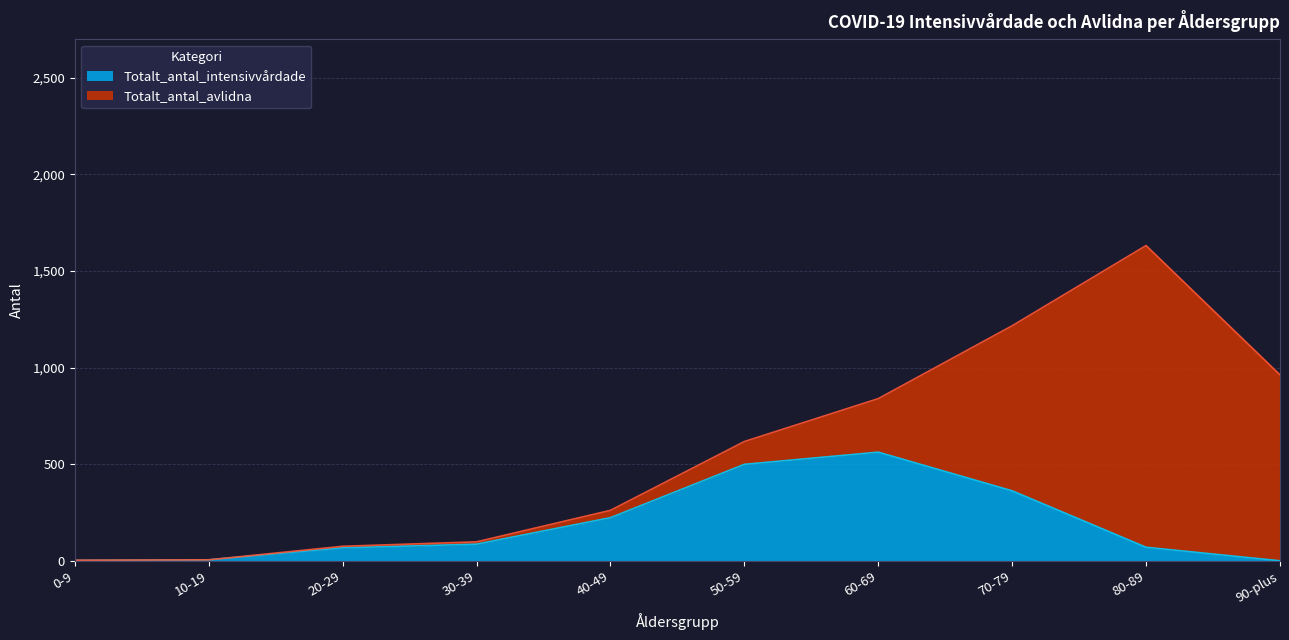

How many data points does each series have?

10